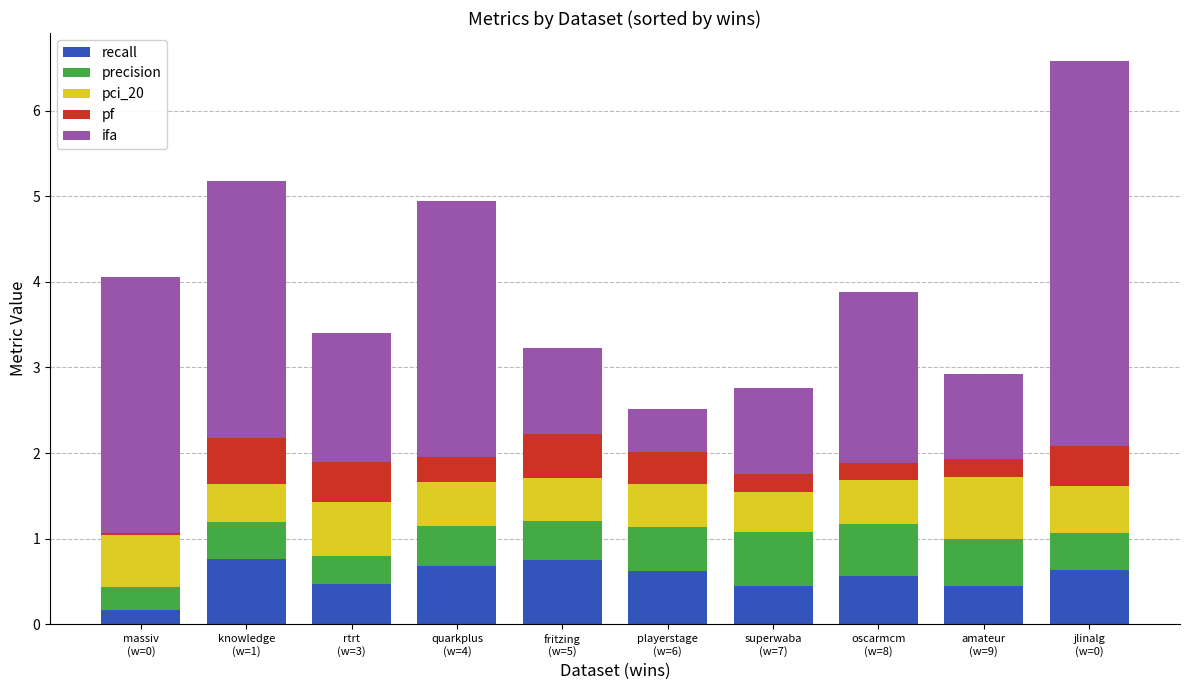

What is the total value across all series at jlinalg
(w=0)?

6.6